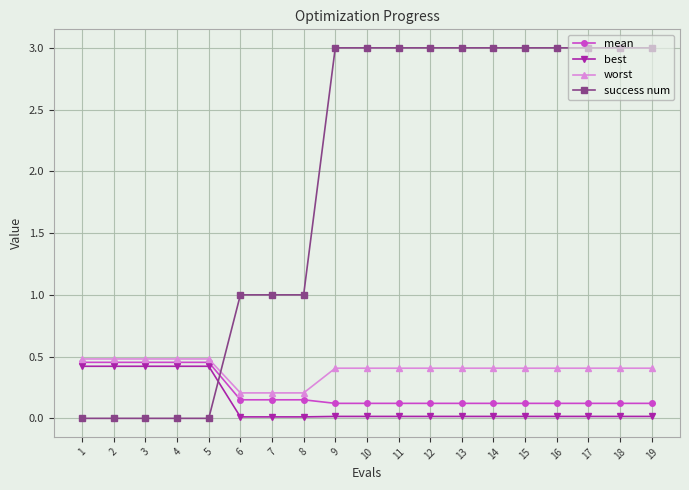

How many data points does each series have?

19